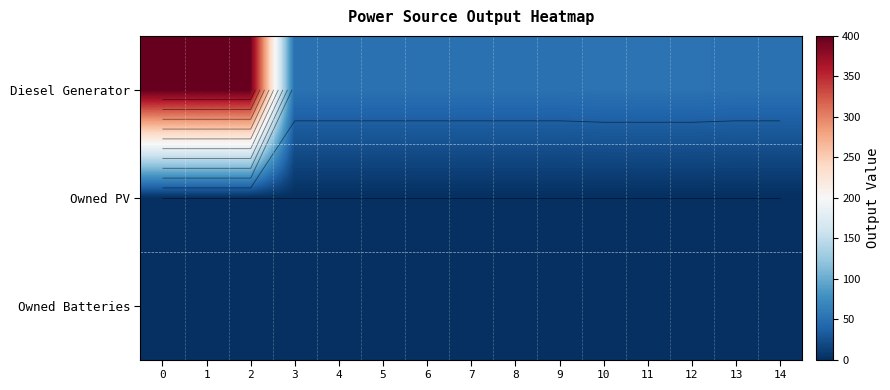

List the series in order of their peak value, lowest first.

Owned PV, Owned Batteries, Diesel Generator